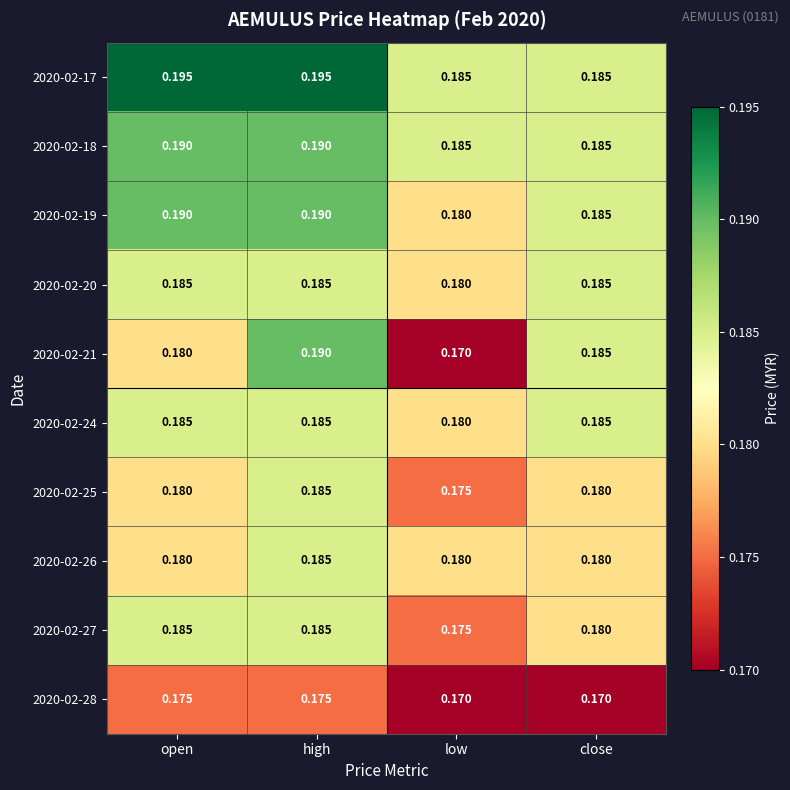

Where is 2020-02-21 nearest to the value 0?

low